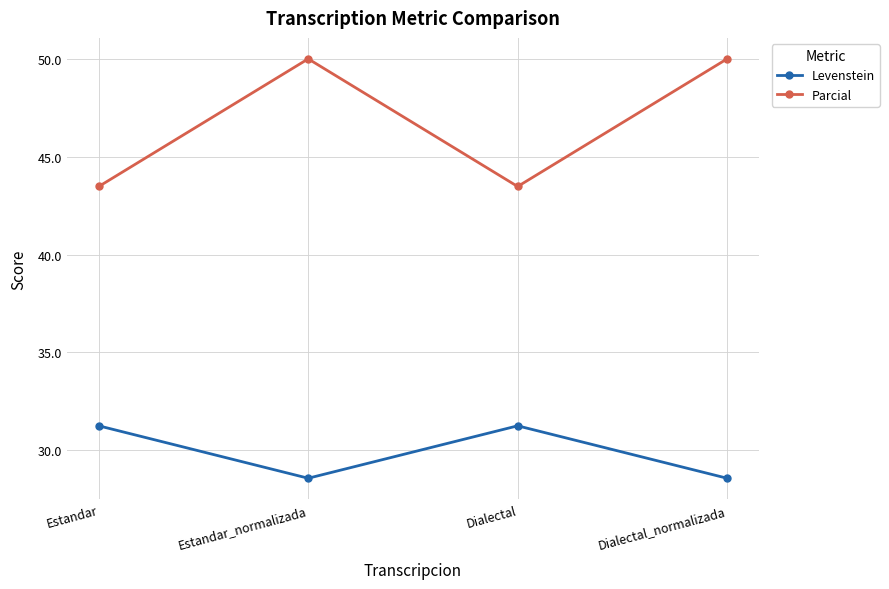

True or false: Parcial and Levenstein intersect in this chart.

False